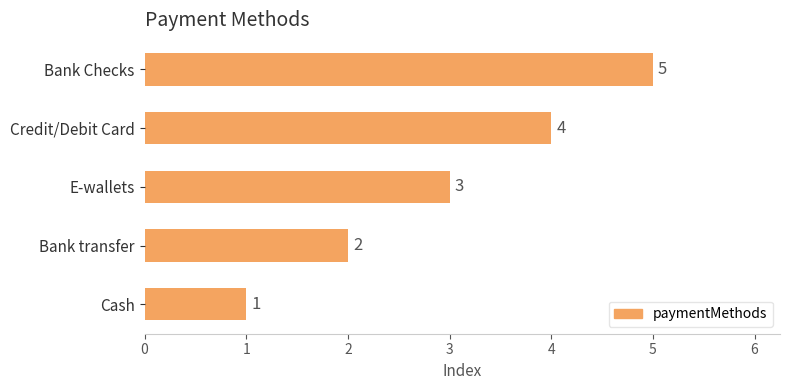

What is the difference between the maximum and minimum values?

4